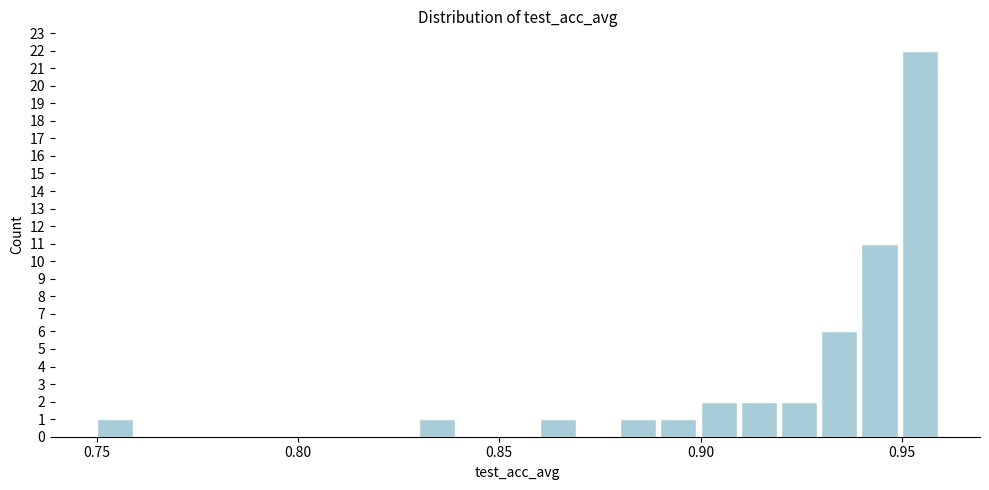

Around what value on the x-axis is the tallest bar? Give the approximate position of its centre, as read against the axis.

0.955